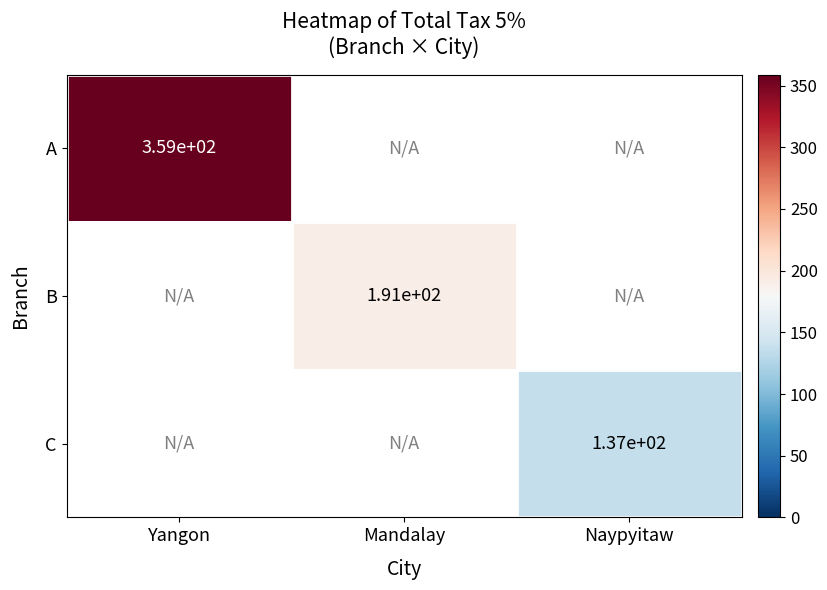

What is the greatest value displayed?

358.9